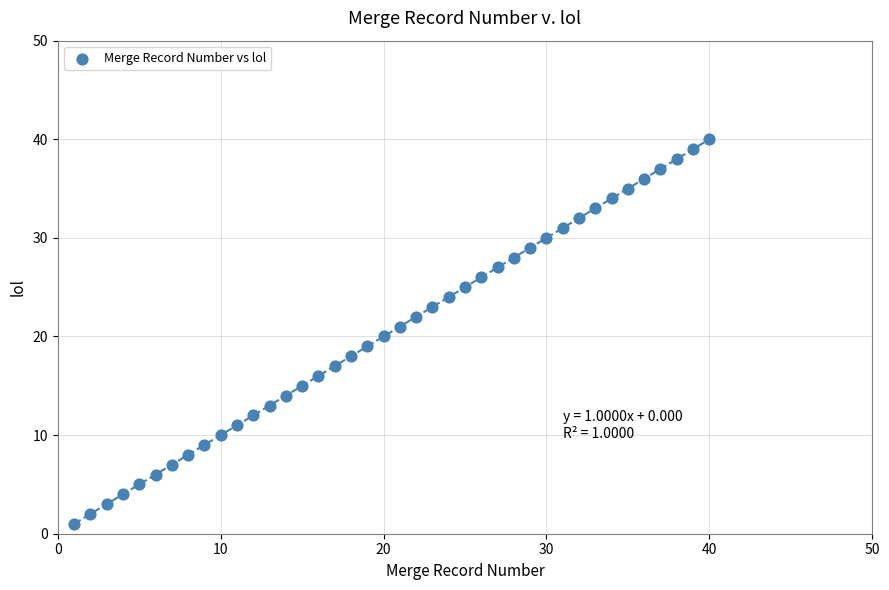

What is the range of Y values (max minus min)?

39